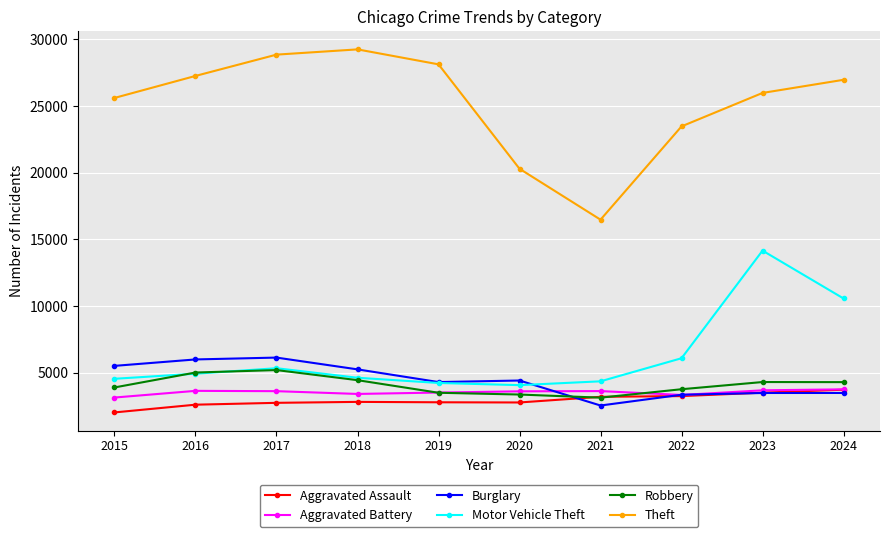

True or false: Theft and Aggravated Assault intersect in this chart.

False